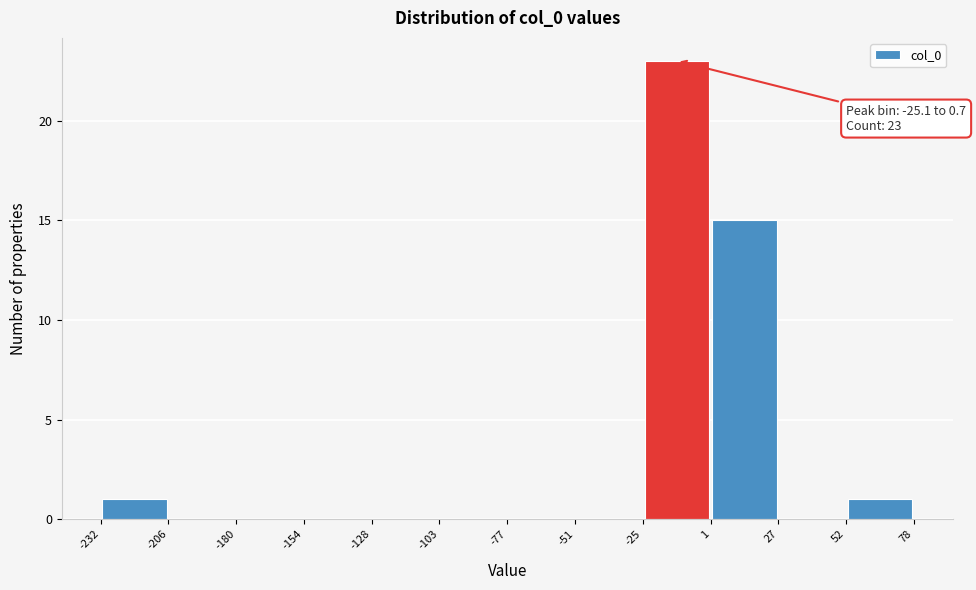

Over which range of the x-axis is the bar tallest?

-25 to 1